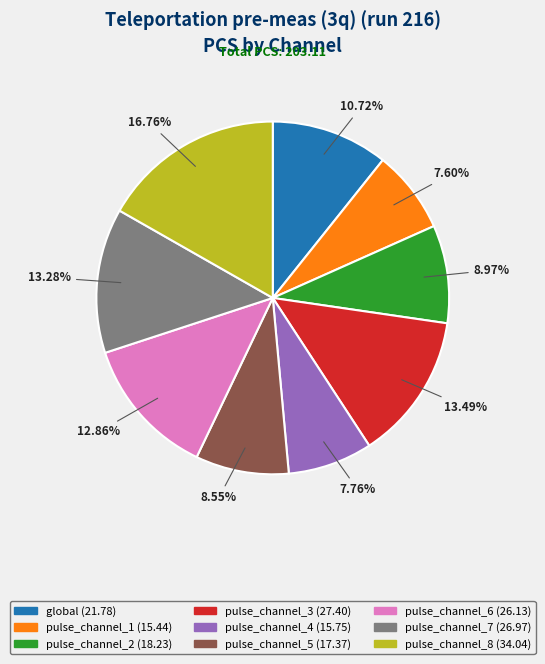

Is there any slice that represents more than half of the pie?

No